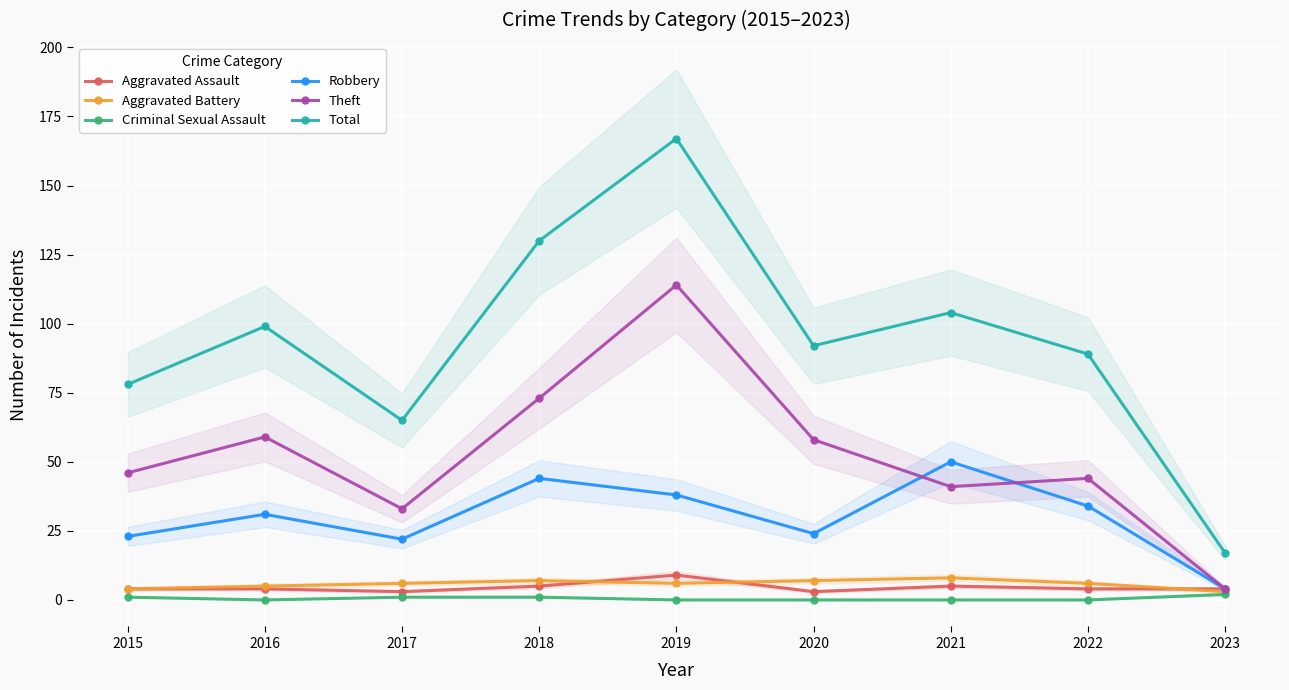

At which category does the chart reach its minimum across all series?

2016